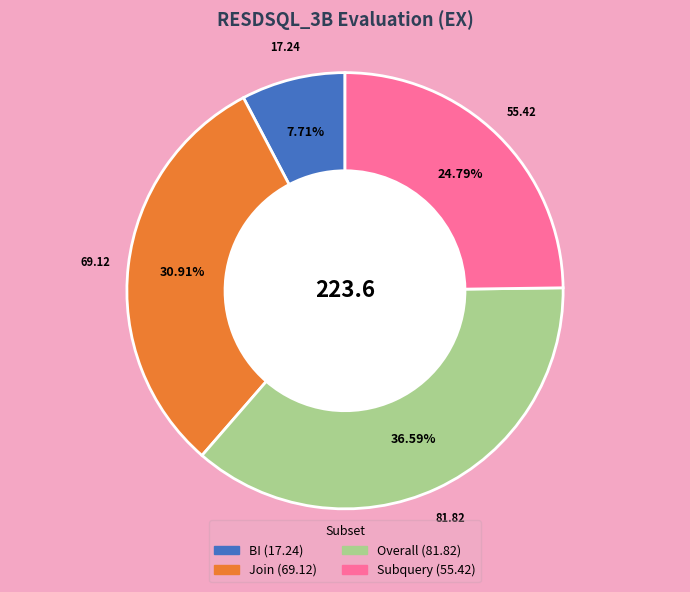

How many slices are in this pie chart?

4